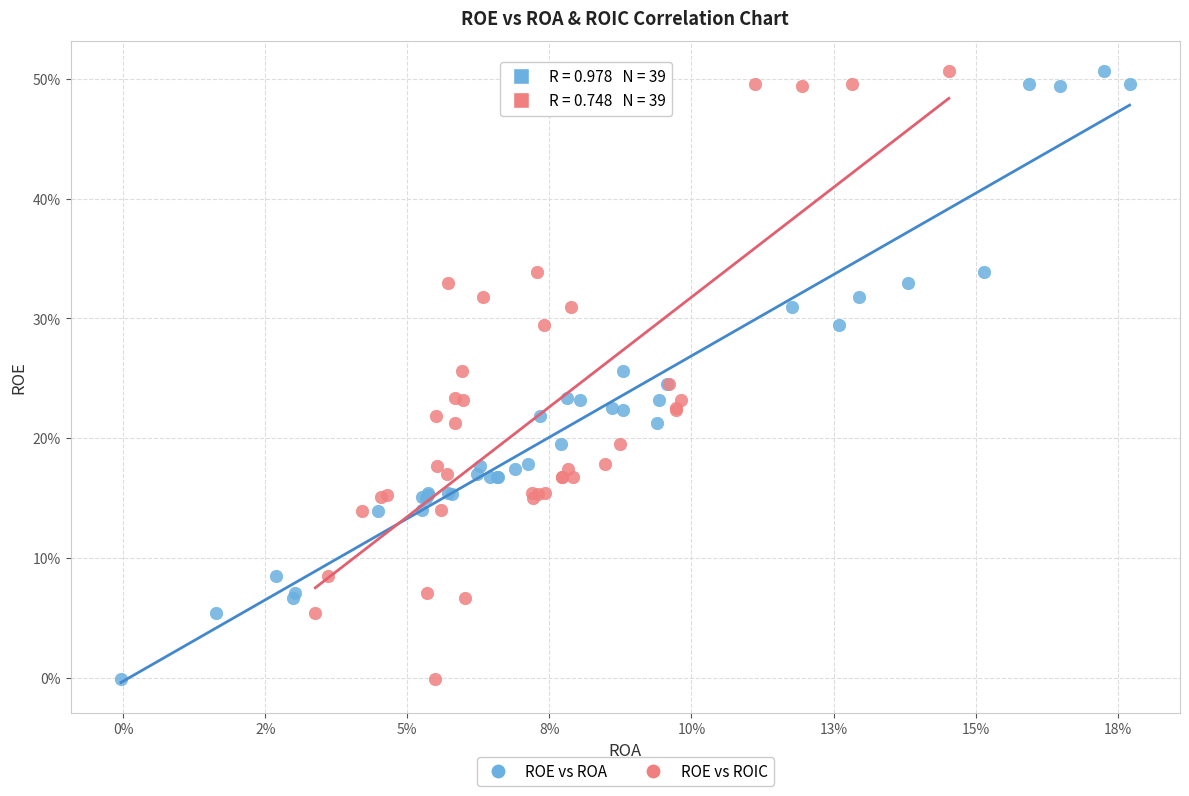

What are all the series names shown in the legend?

ROE vs ROA, ROE vs ROIC